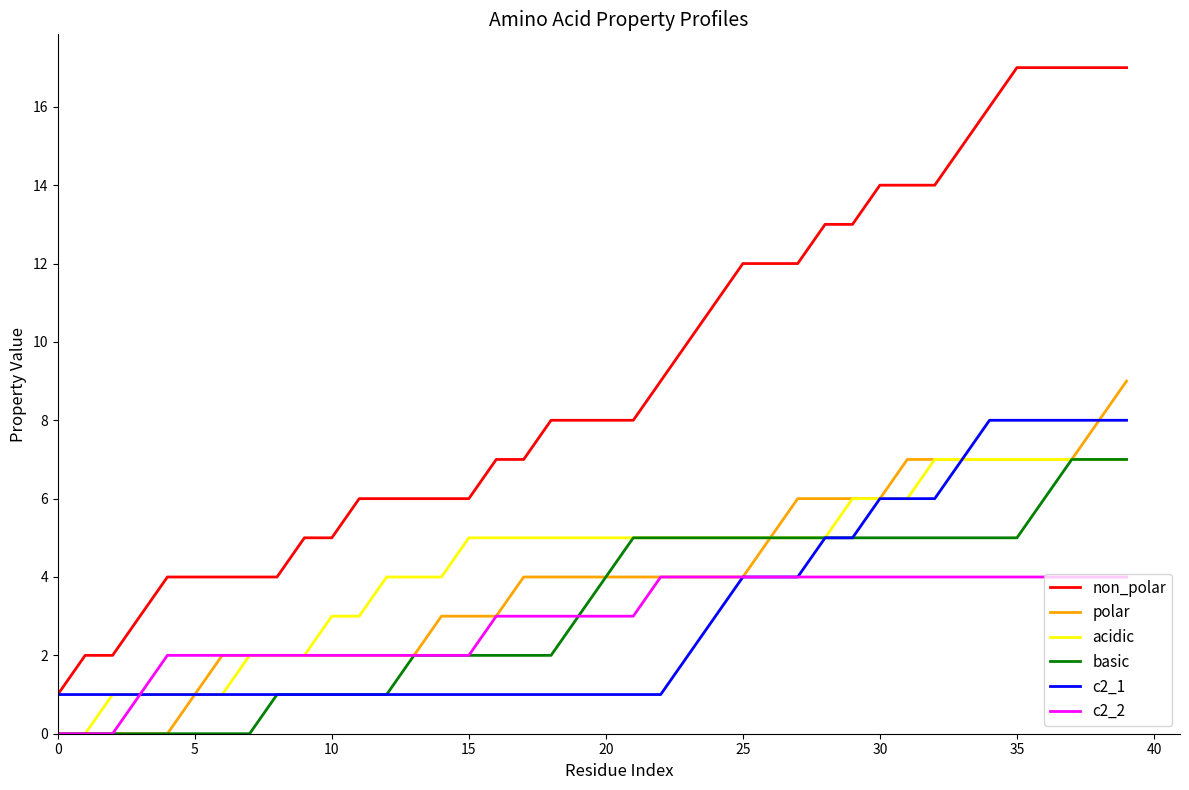

Which series has the widest spread of values?

non_polar